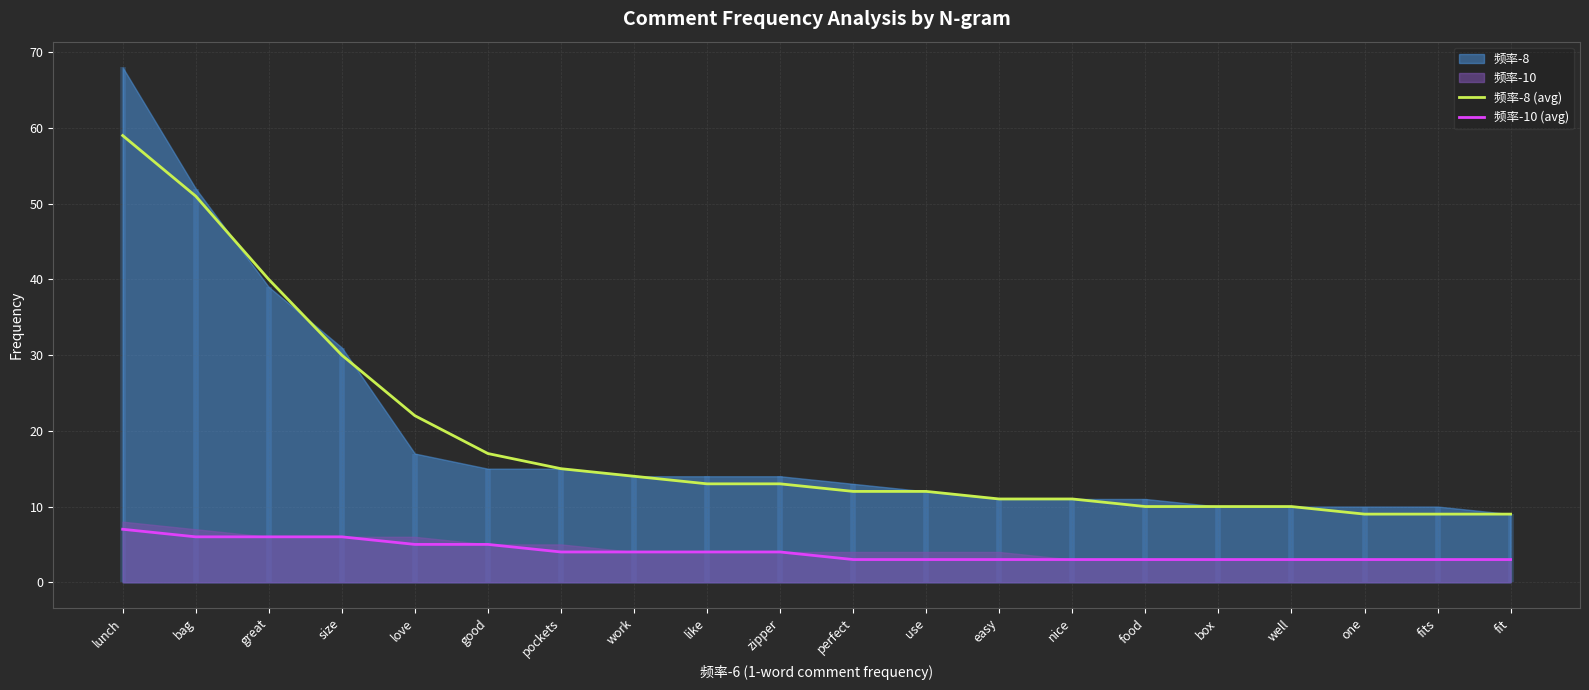

Where is 频率-10 (avg) nearest to the value 5?

love